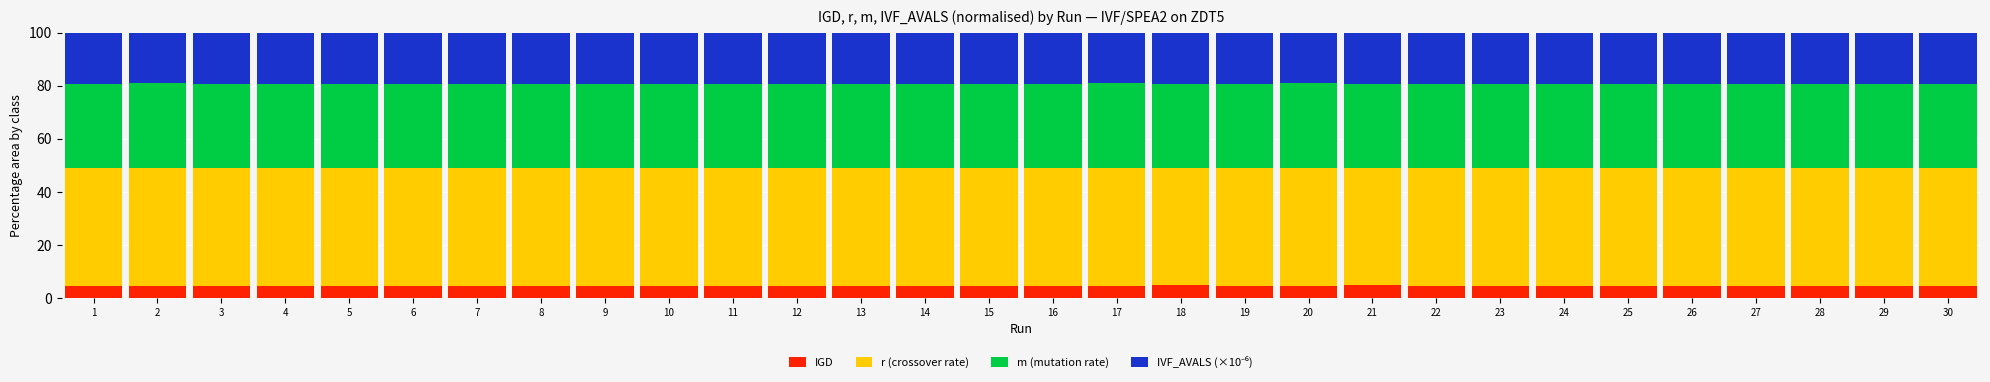

How many bars are there in total?

30